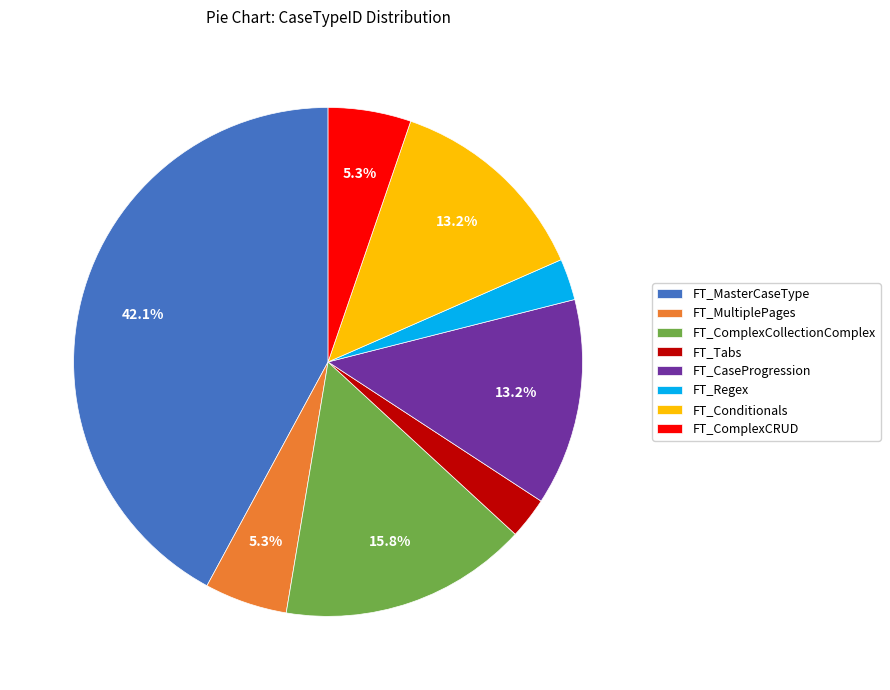

Between FT_MasterCaseType and FT_MultiplePages, which is larger?

FT_MasterCaseType